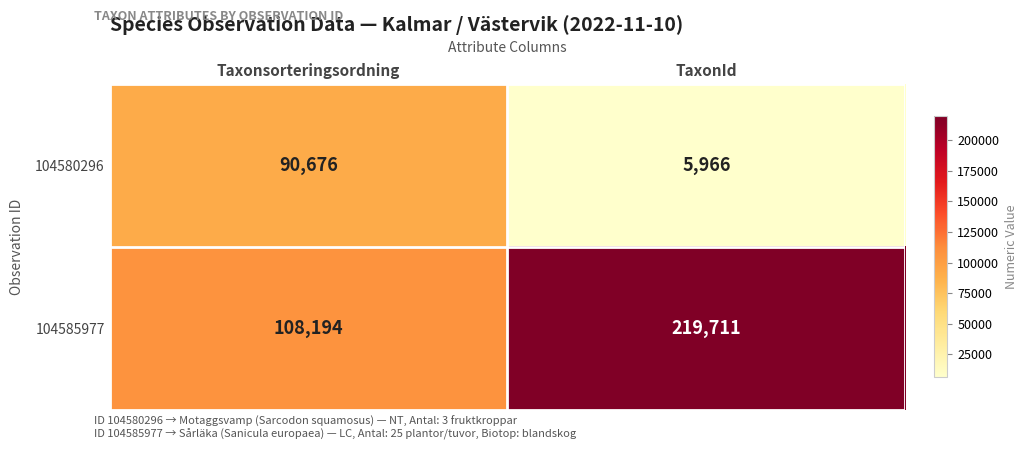

Which series changed the most between Taxonsorteringsordning and TaxonId?

104585977